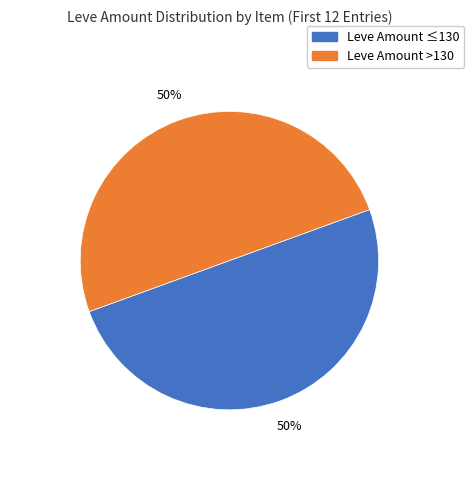

To the nearest percent, what is the average slice percentage?

50%